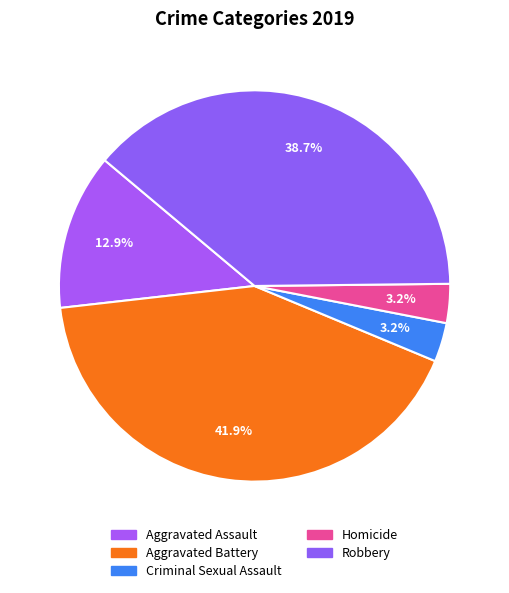

Is it true that Criminal Sexual Assault is 12% of the pie?

False